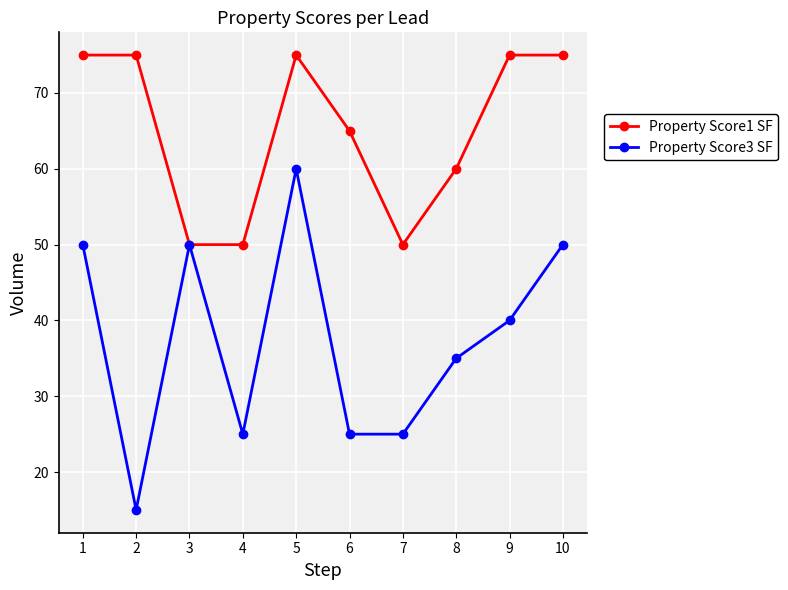

What is the highest value of the Property Score3 SF series?

60